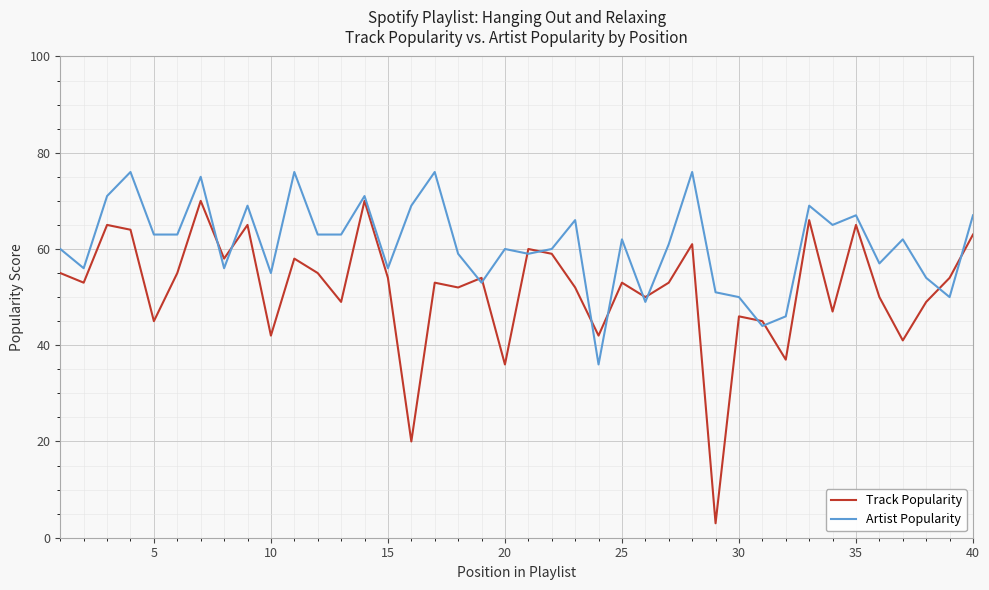

Rank the series by their average value, from lowest to highest.

Track Popularity, Artist Popularity